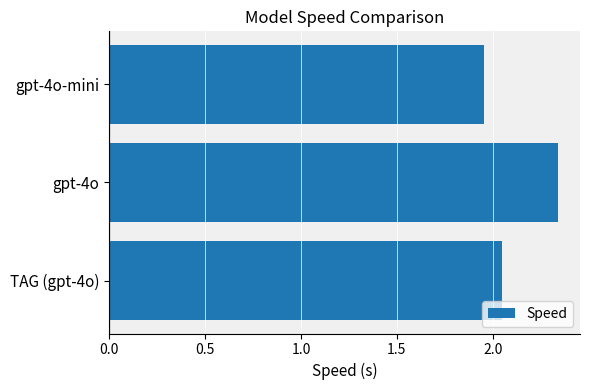

What is the sum of all values?

6.3